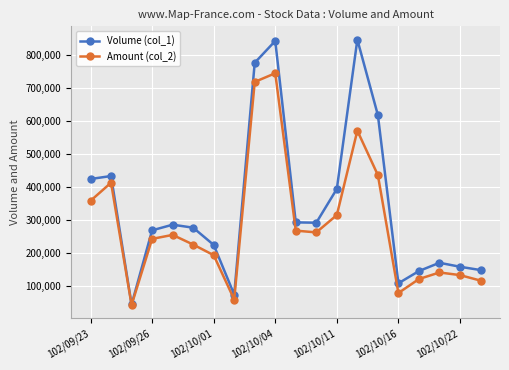

Which series has the widest spread of values?

Volume (col_1)